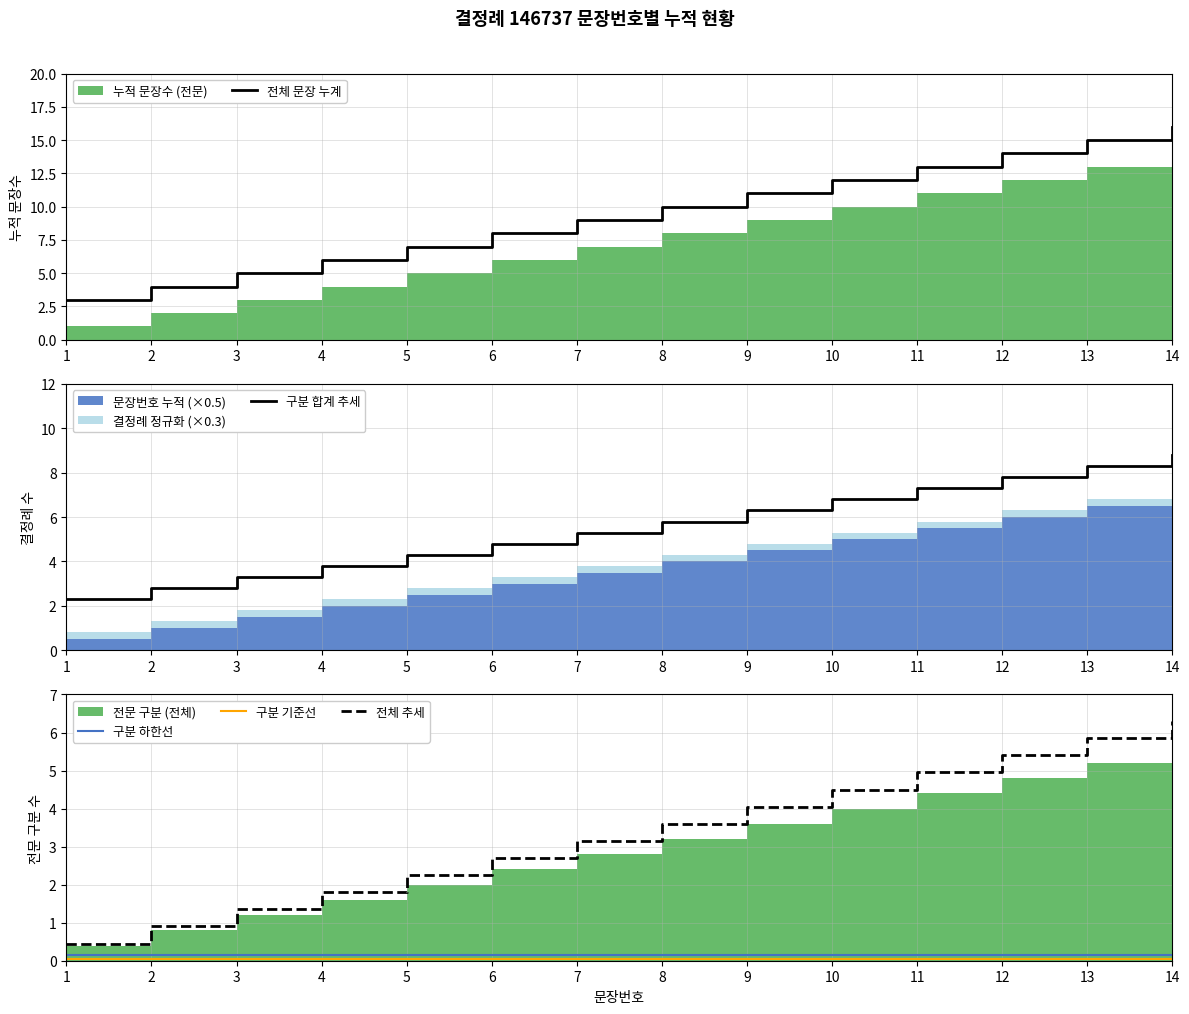

True or false: 전체 문장 누계 has more than 1 points higher than both neighbors.

False